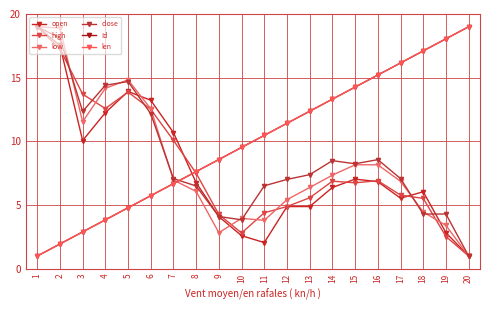

Is this an area chart (filled region under the line)?

No